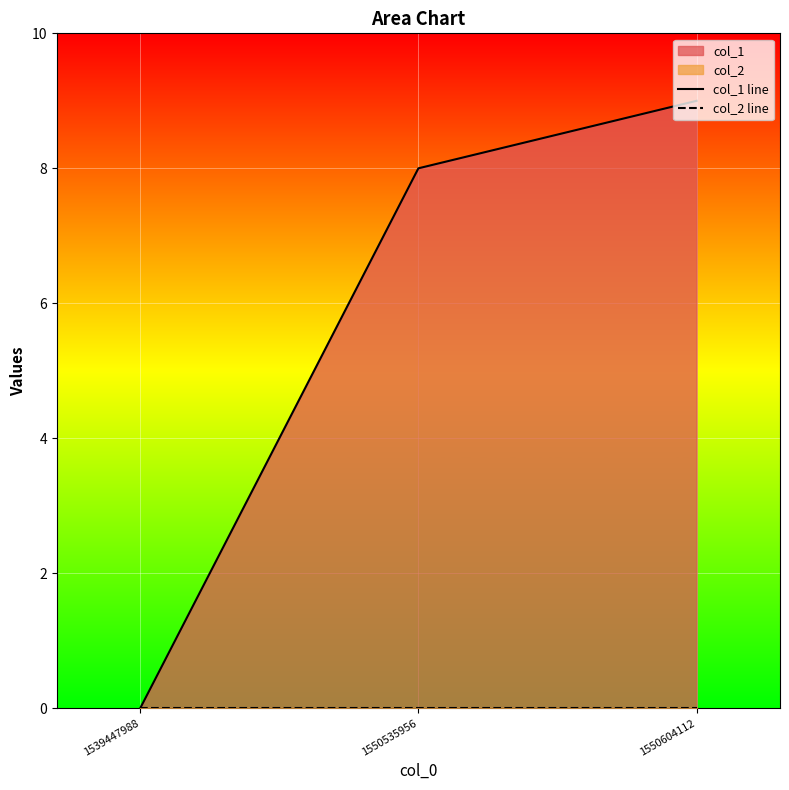

At how many categories does at least one series exceed 4?

2